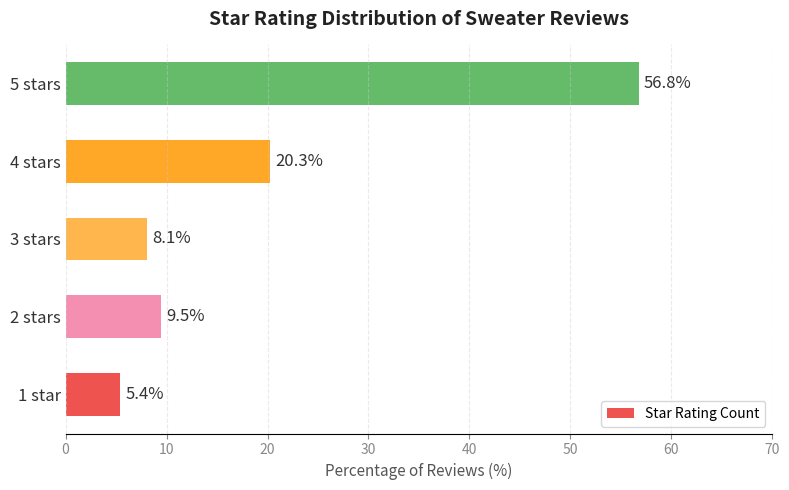

How many categories are shown in the chart?

5